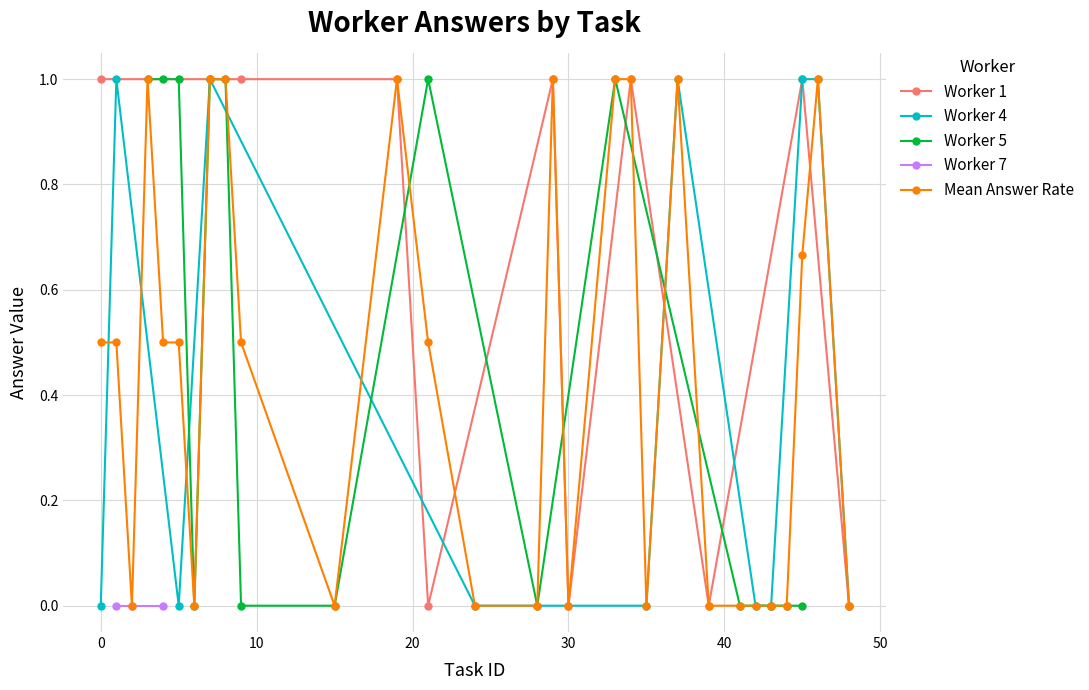

List the series in order of their peak value, highest first.

Worker 1, Worker 4, Worker 5, Answer Rate, Worker 7